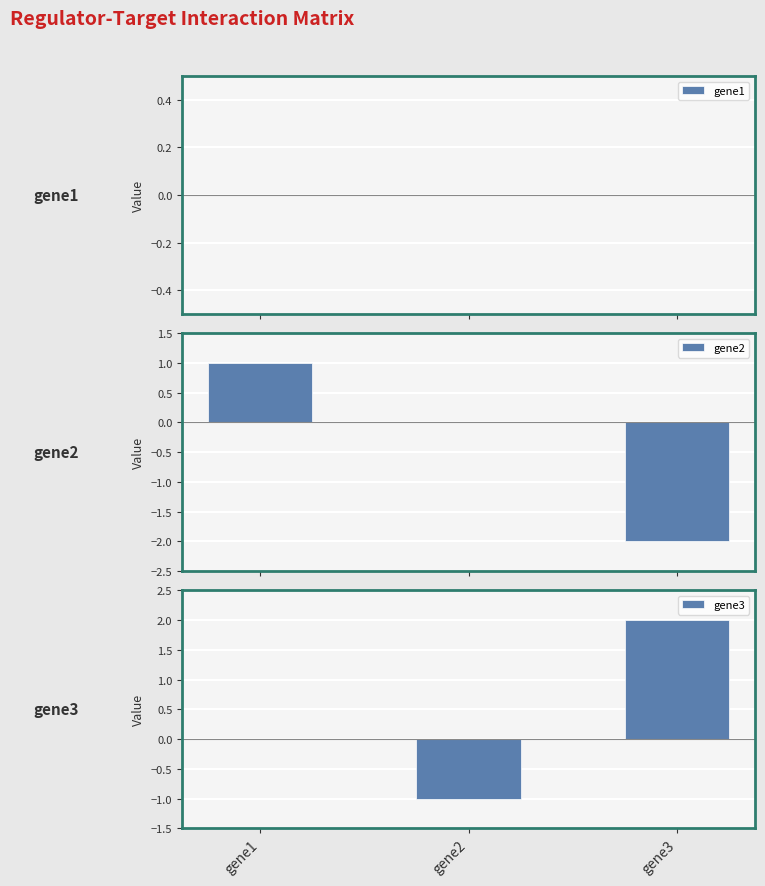

How many values in gene2 are above zero?

1